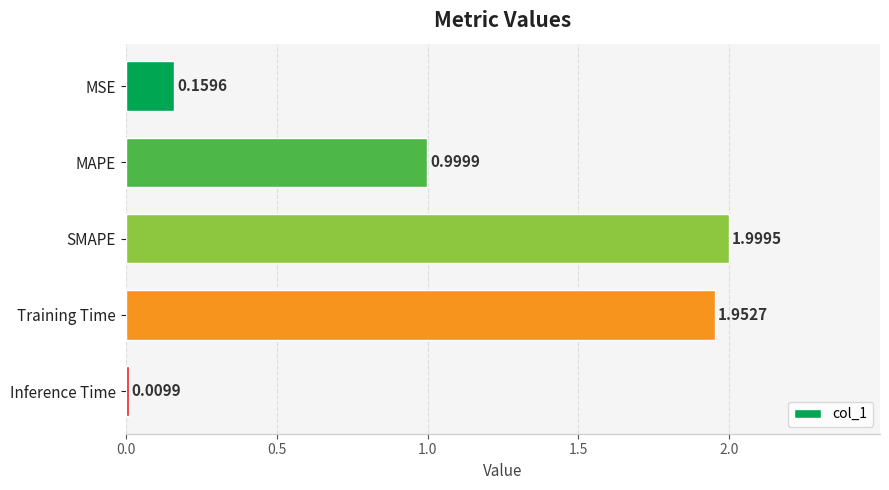

Rank the categories by value from lowest to highest.

Inference Time, MSE, MAPE, Training Time, SMAPE